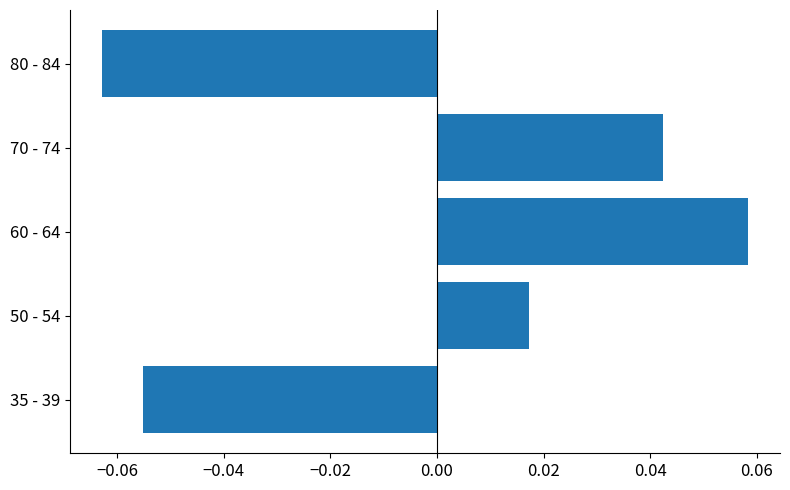

The value at 35 - 39 is -0.0. True or false?

False